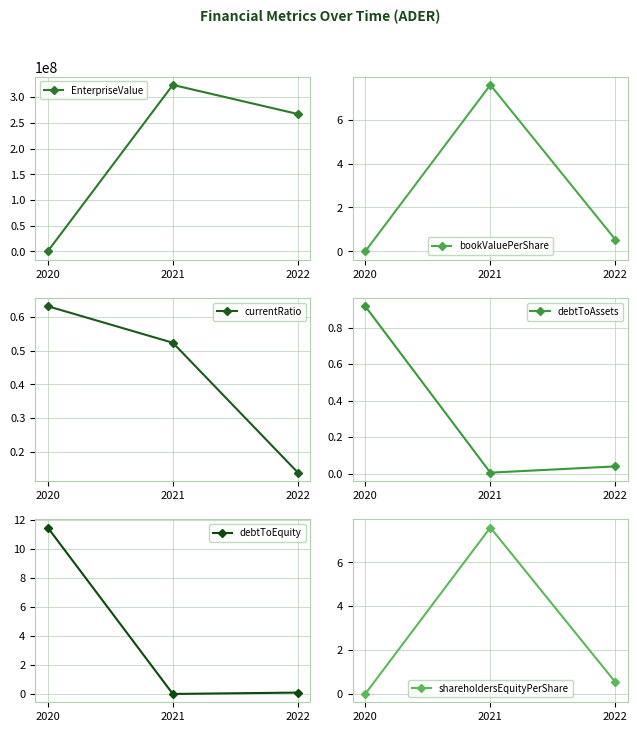

What is the greatest value displayed?

324036475.2